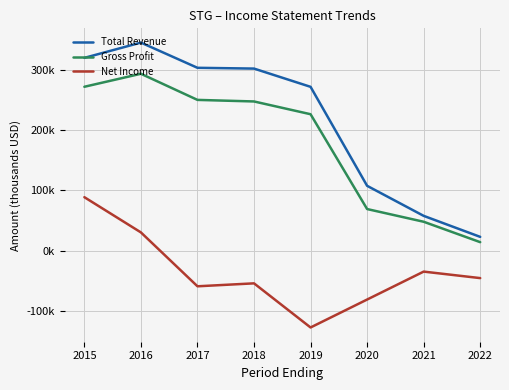

List the series in order of their overall mean, highest first.

Total Revenue, Gross Profit, Net Income